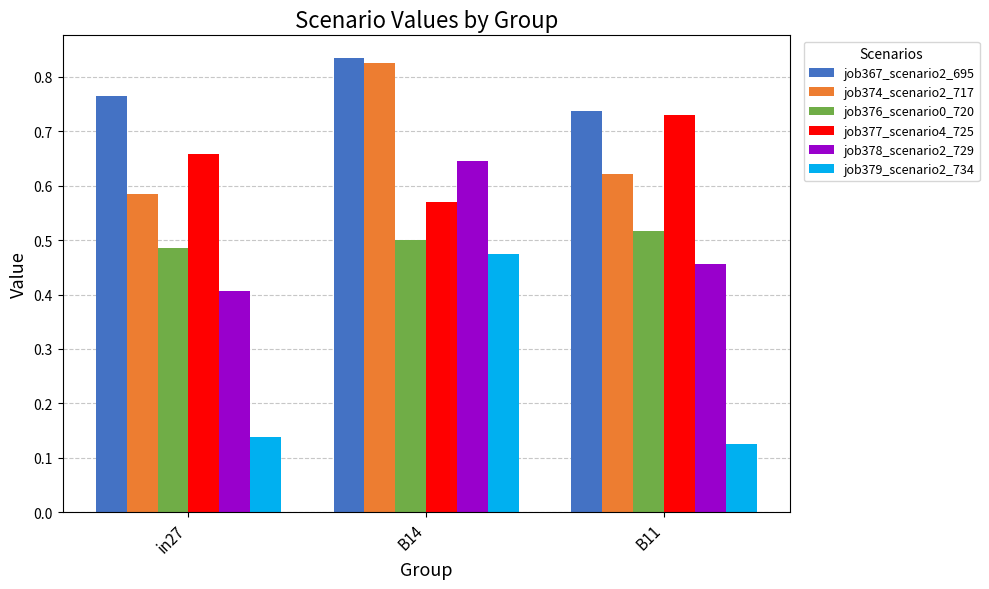

Which label corresponds to the largest value in the chart?

B14